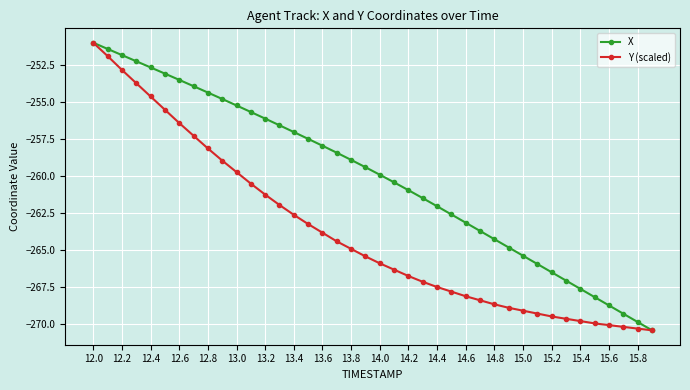

What is the smallest value displayed?

-270.4